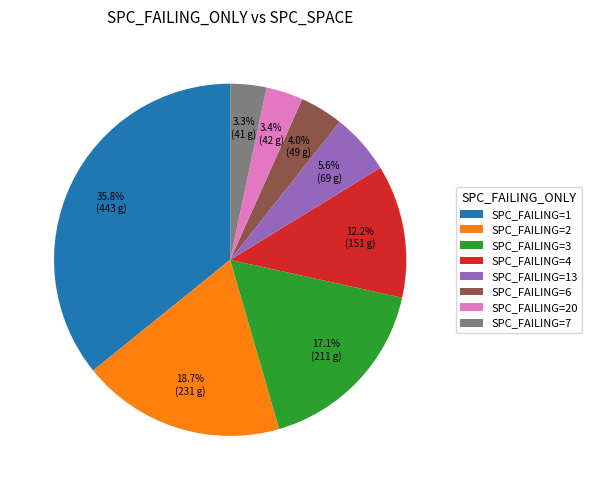

Which has a higher value, SPC_FAILING=13 or SPC_FAILING=20?

SPC_FAILING=13